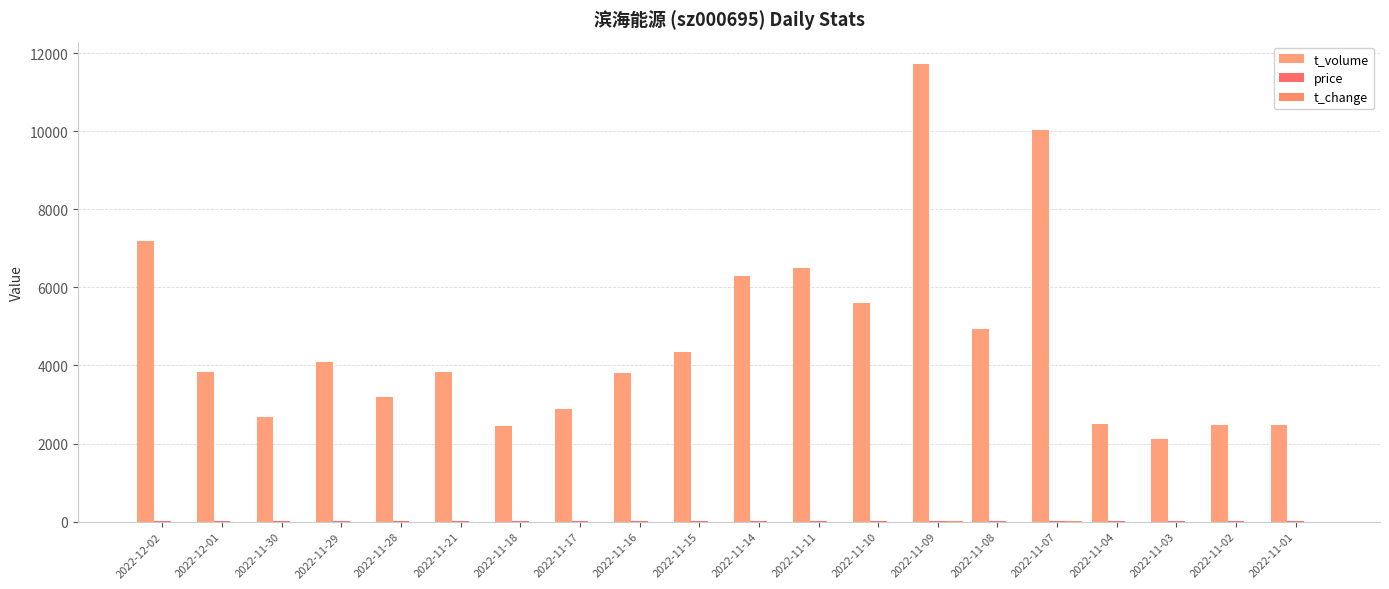

List the series in order of their peak value, lowest first.

t_change, price, t_volume